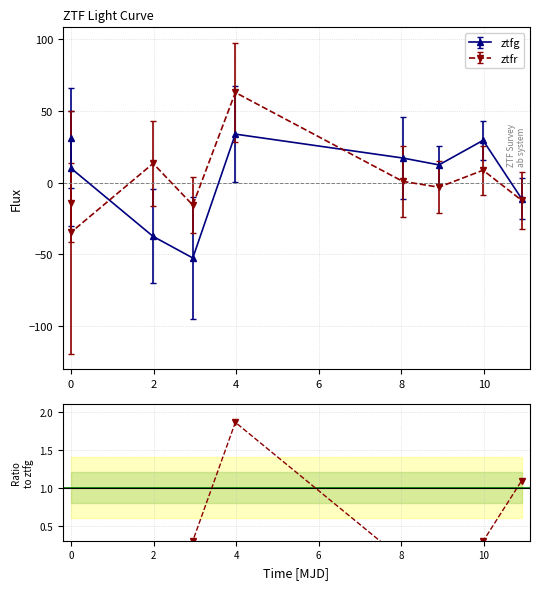

Reading left to right, what are all the values shown in this chart?

-0.5	-3.5	-0.4	0.3	1.9	0.1	-0.3	0.3	1.1